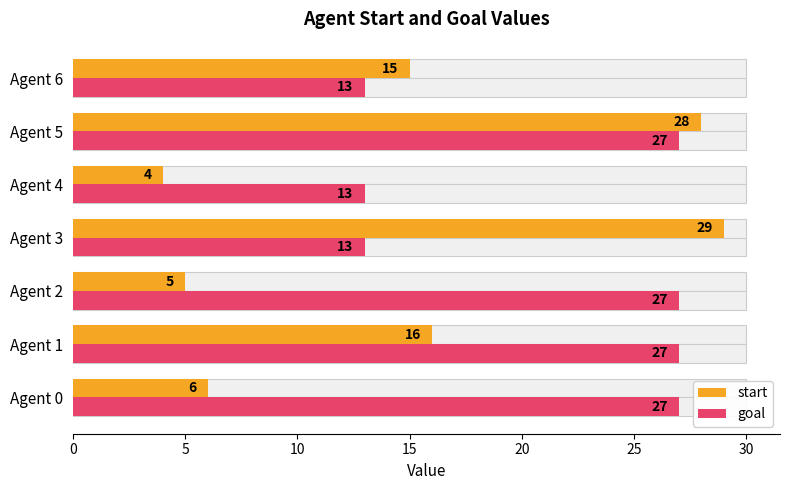

What is the value of the goal bar at the 4th from the left?

13